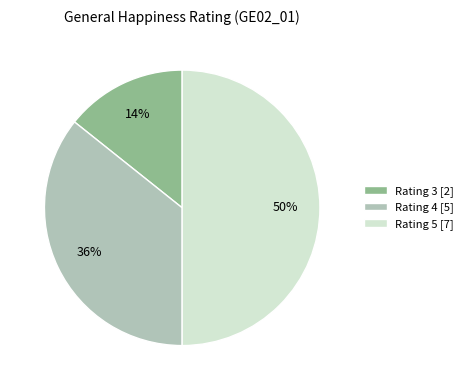

Do Rating 3 [2] and Rating 5 [7] together represent more than half of the pie?

Yes